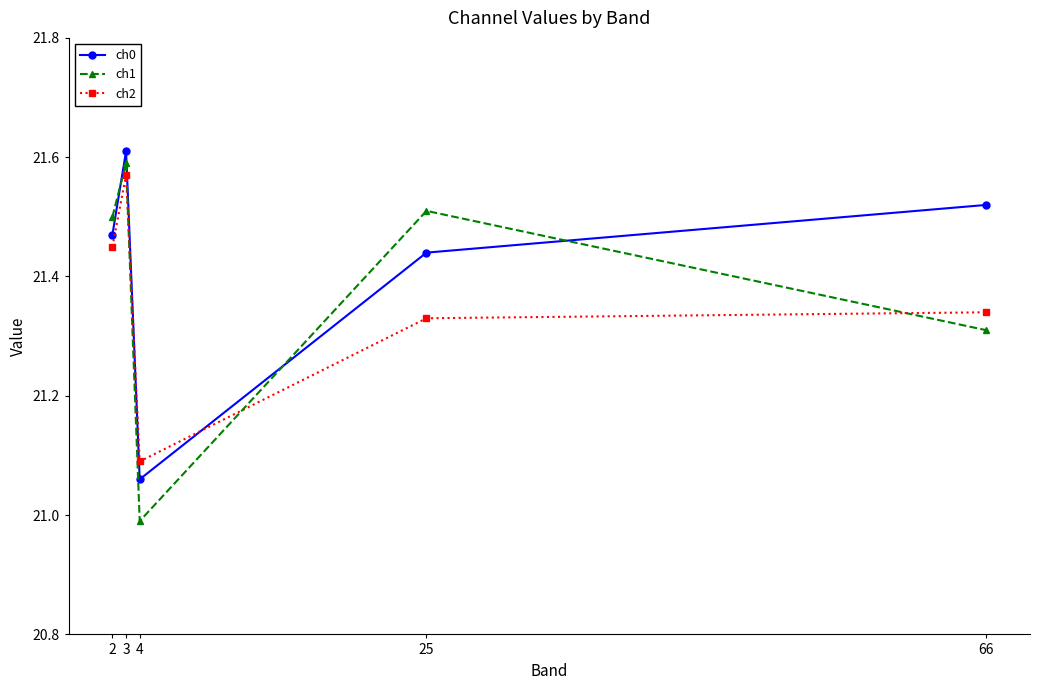

How many intersections are there between ch2 and ch0?

2